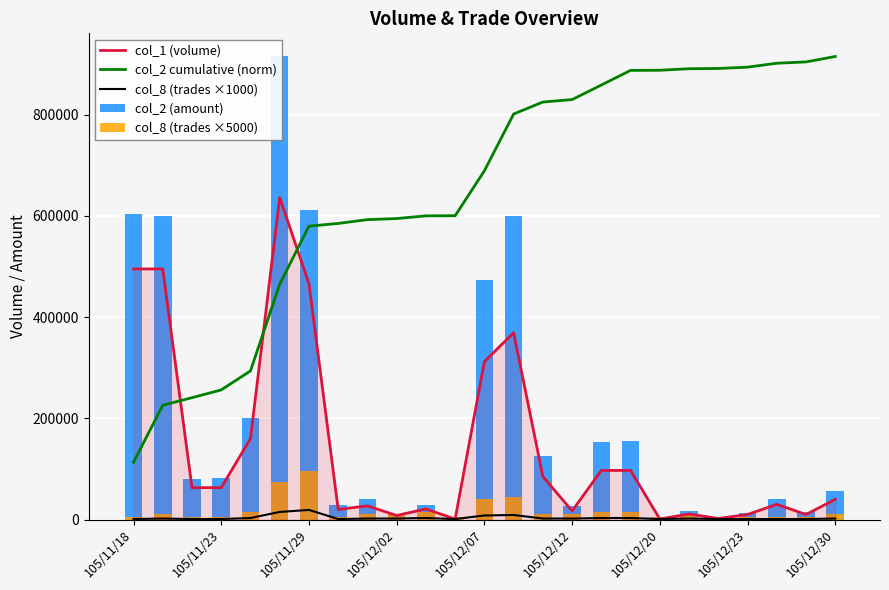

True or false: col_1 (volume) has a value of 4453.0 at 19.

False